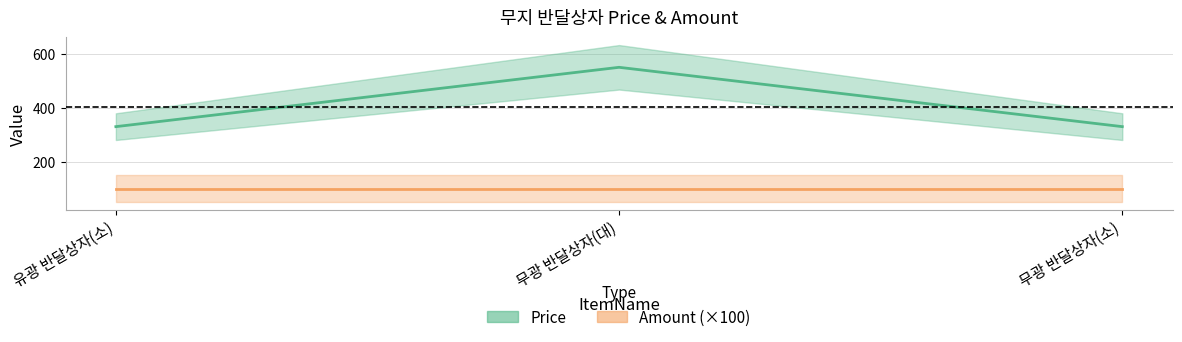

Reading right to left, list all the values displayed in this chart.

무광 반달상자(소)=330	무광 반달상자(대)=550	유광 반달상자(소)=330